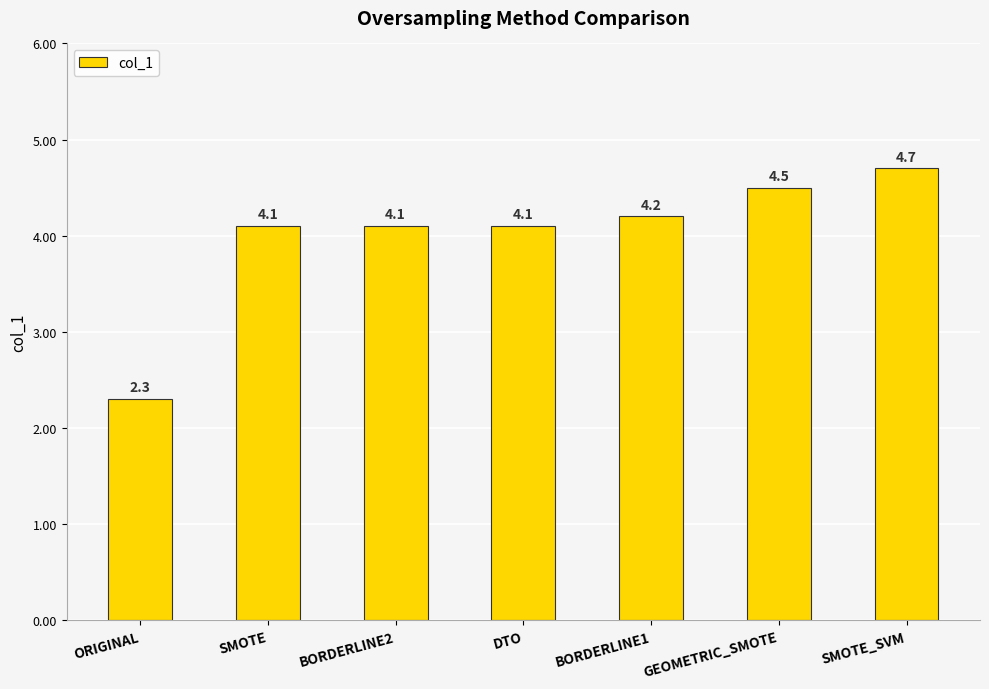

The chart shows a value of 8.0 at SMOTE_SVM. True or false?

False